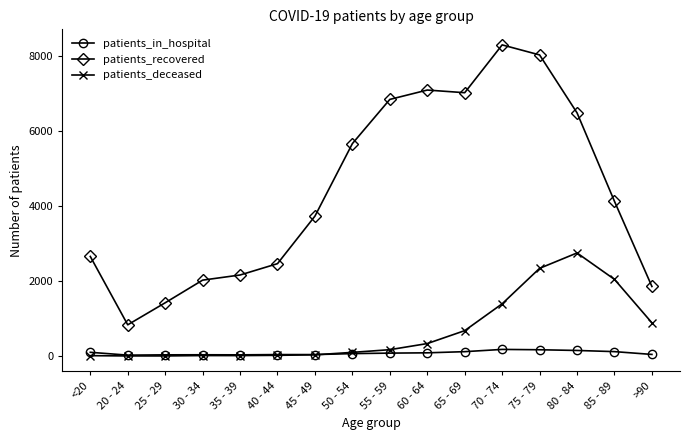

What is the difference between the patients_in_hospital values at <20 and 60 - 64?

14